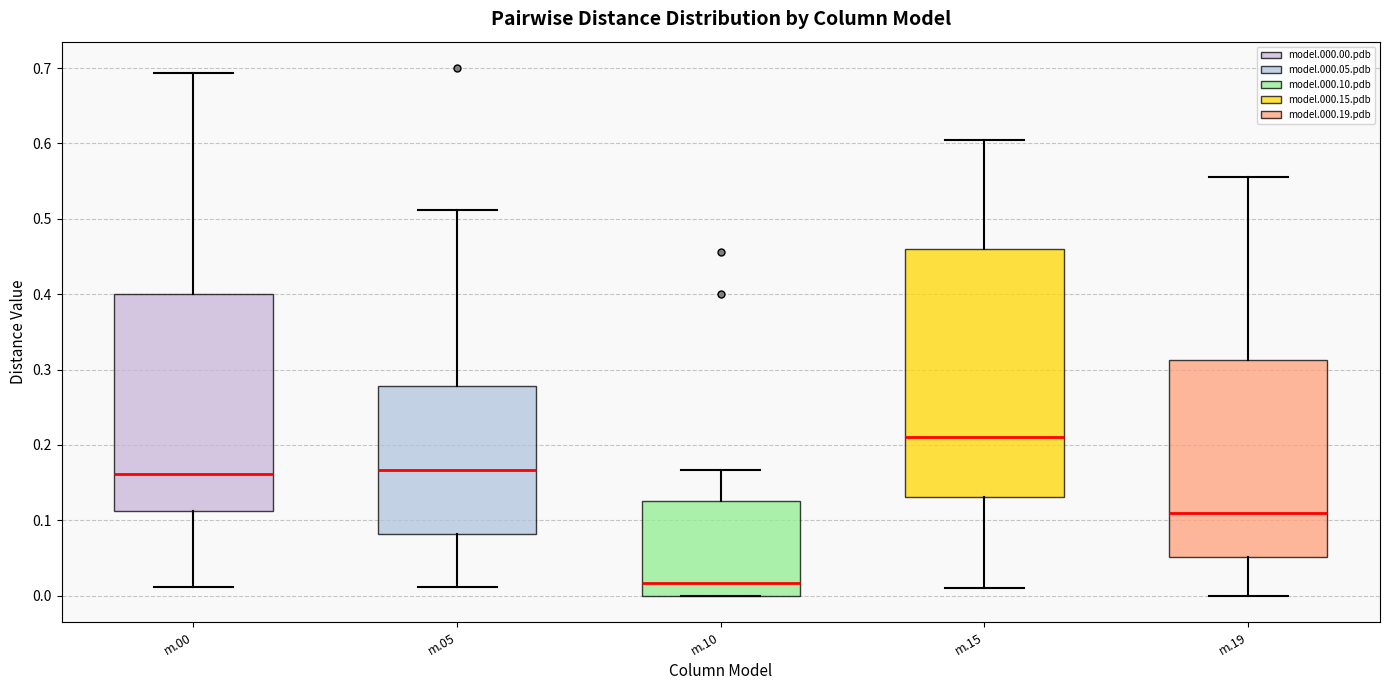

Where does the median line of the box for m.00 sit on the y-axis? The values are not printed on the chart, so give them approximately, as read against the axis.

0.16